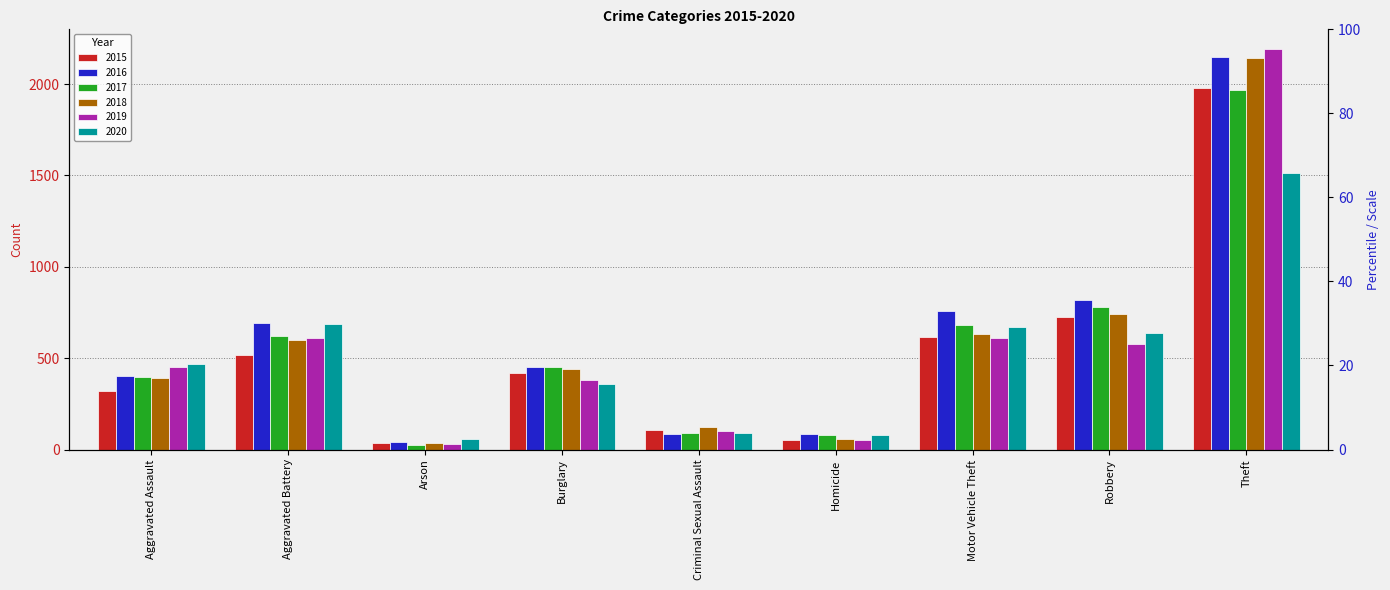

At which label does 2017 reach its minimum?

Arson